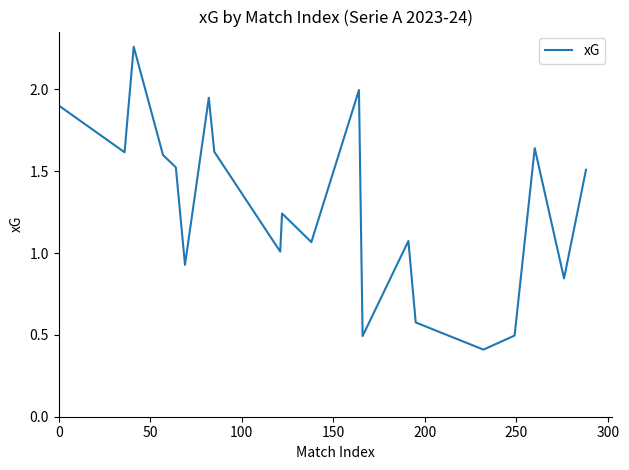

What is the minimum value shown in the chart?

0.4